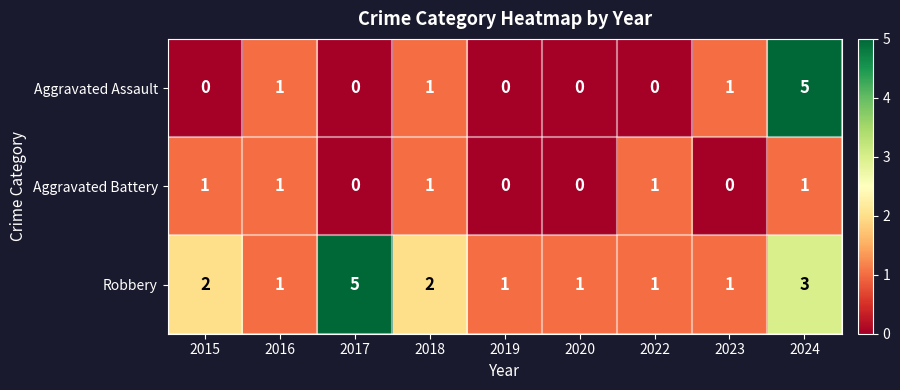

At how many categories does at least one series exceed 3?

2